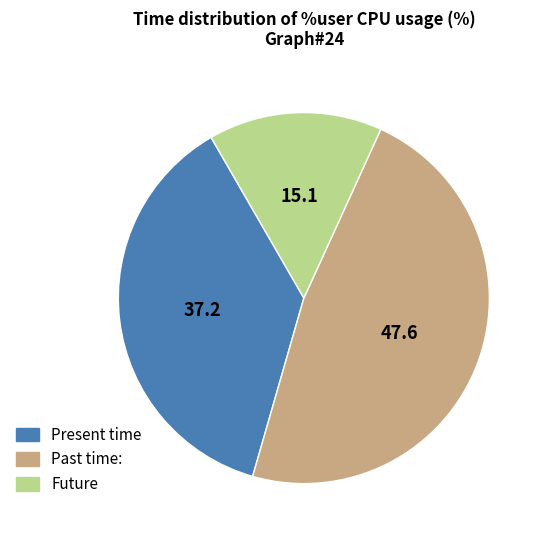

Does any single category account for the majority?

No